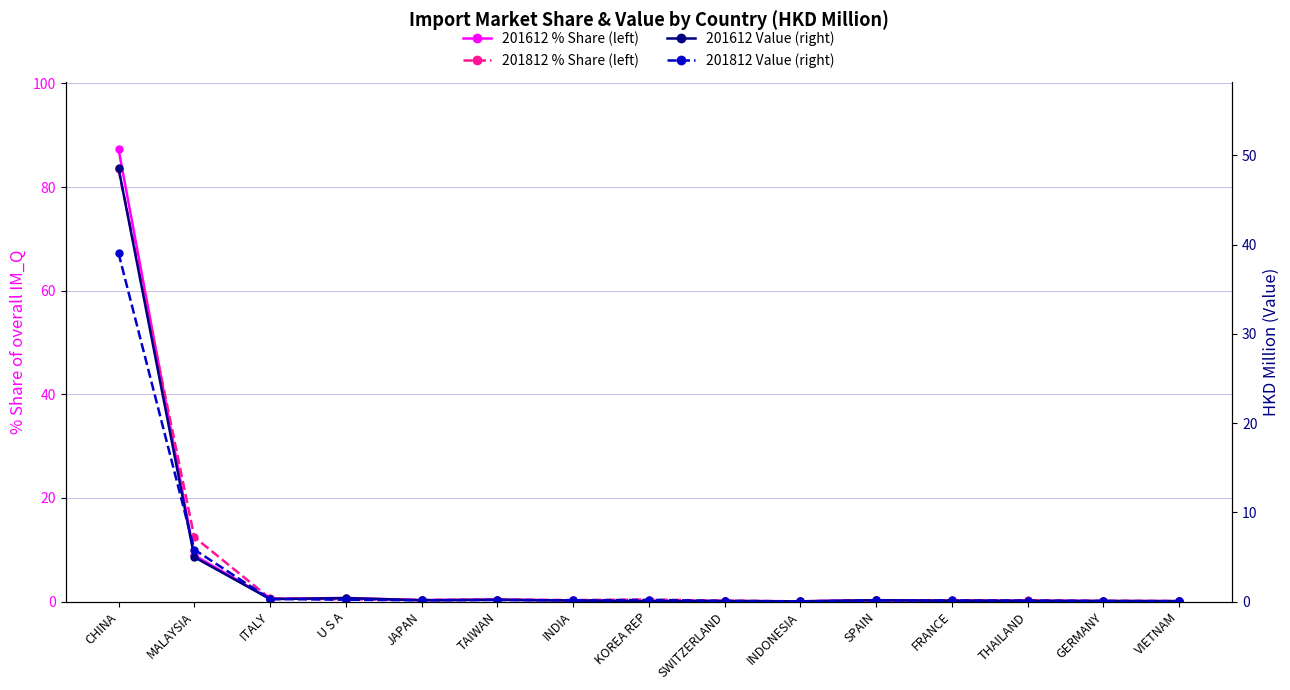

The value of 201612 % Share (left) at JAPAN is 0.3. True or false?

True